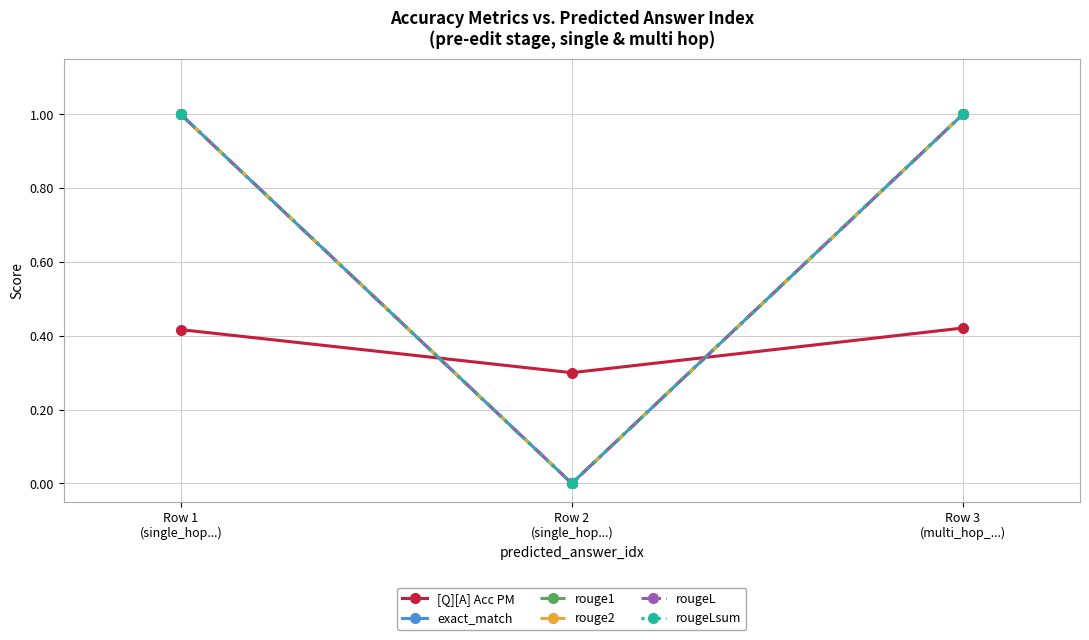

What is the value of the [Q][A] Acc PM point at the 3rd from the left?

0.4